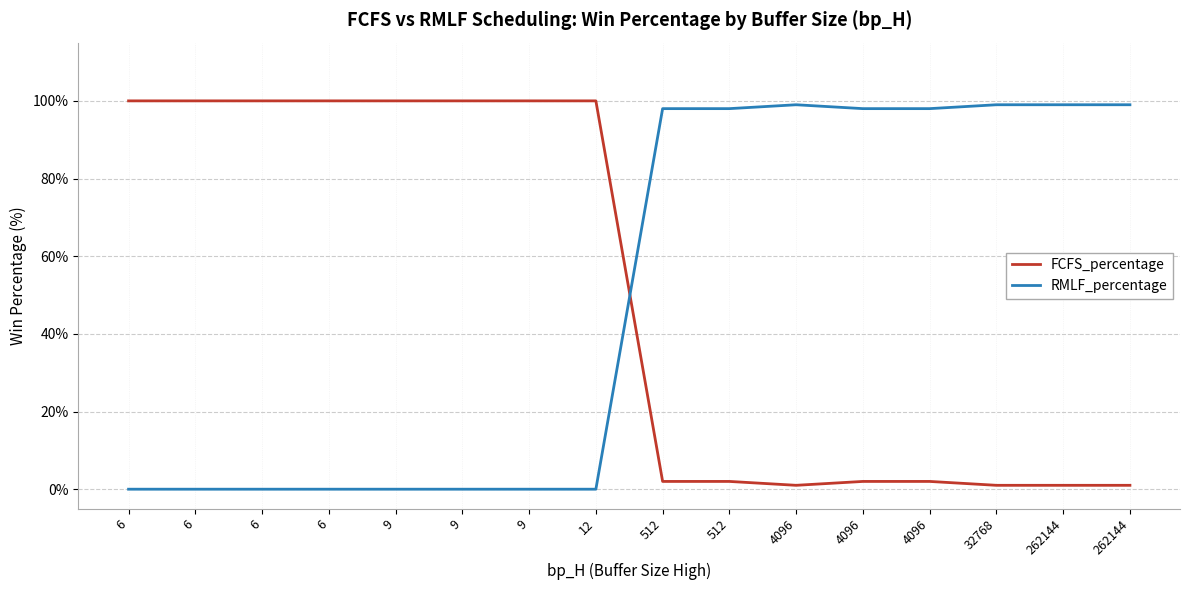

What are all the series names shown in the legend?

FCFS_percentage, RMLF_percentage